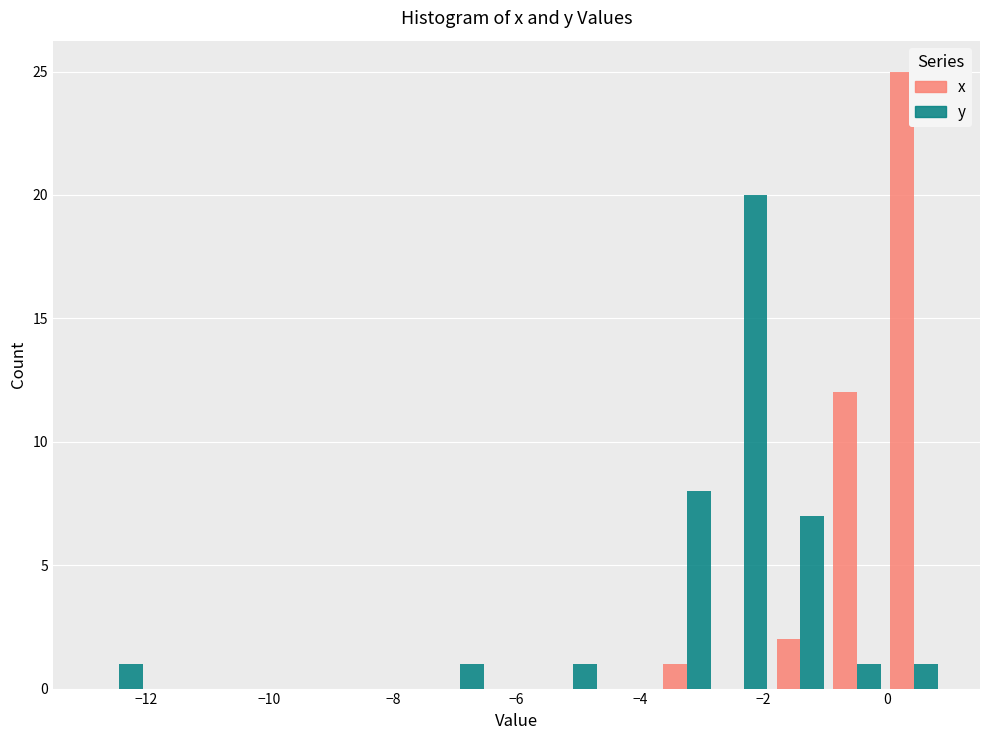

In the y series, which range on the x-axis has the tallest bar?

-2.78 to -1.86